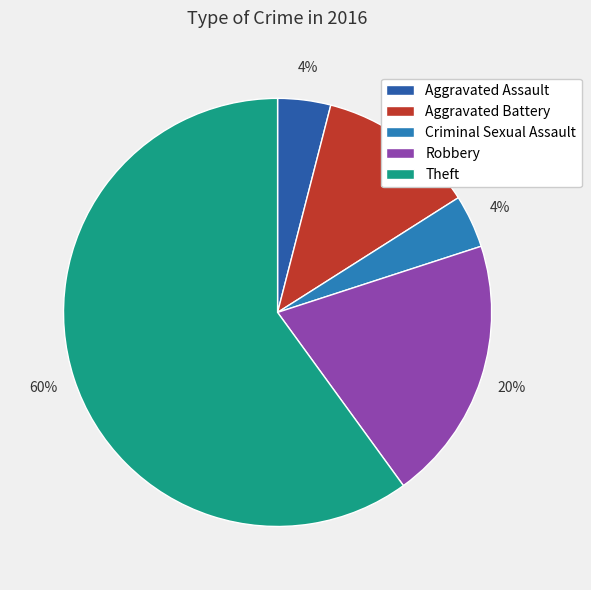

Which slice is the smallest?

Aggravated Assault